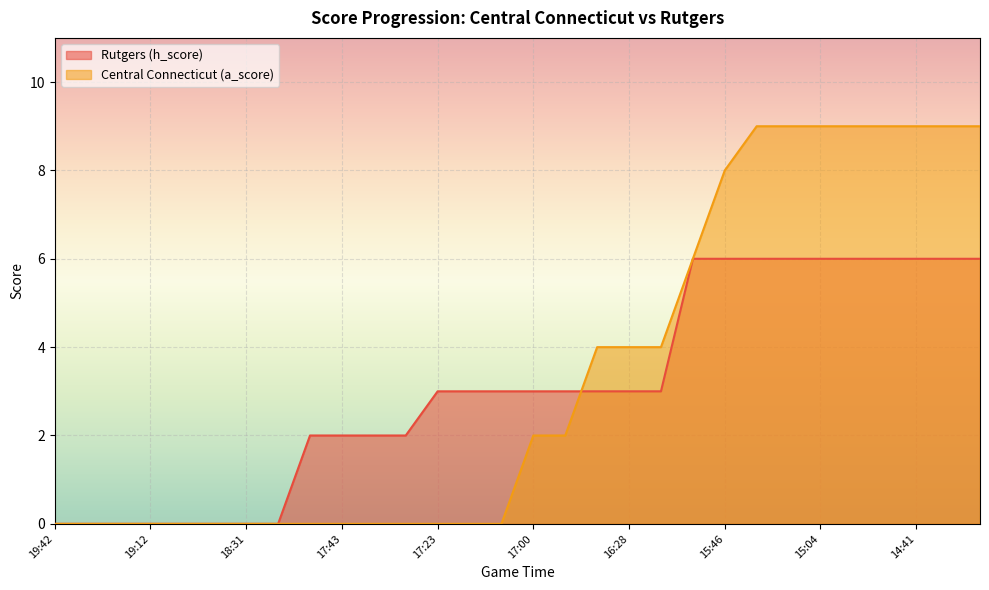

The value of Central Connecticut (a_score) at 29 is 9. True or false?

True